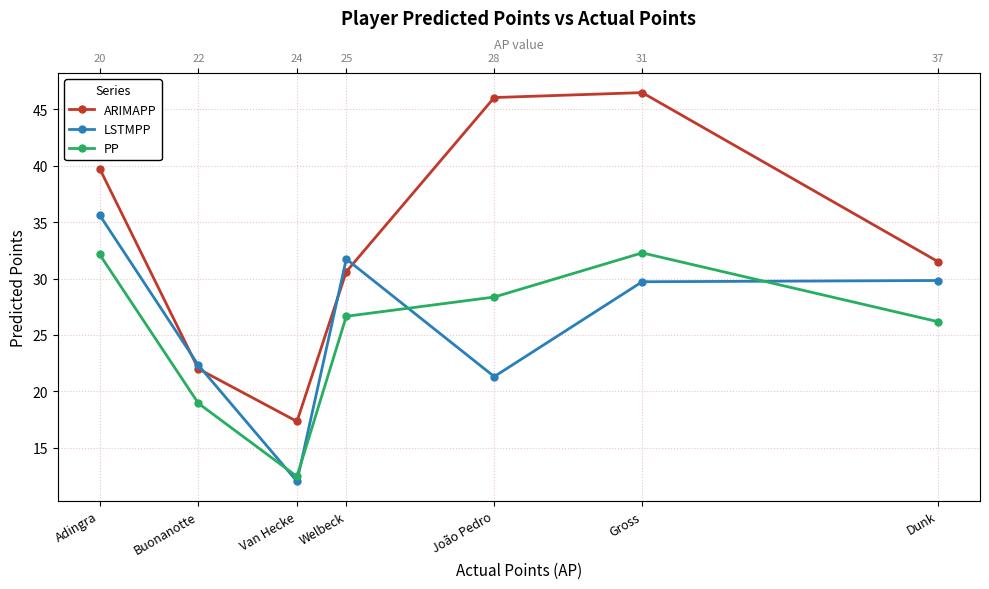

What position from the left is Gross?

6